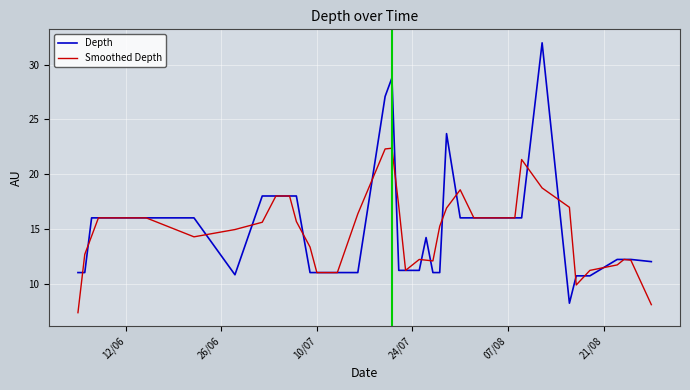

Which series has the widest spread of values?

Depth